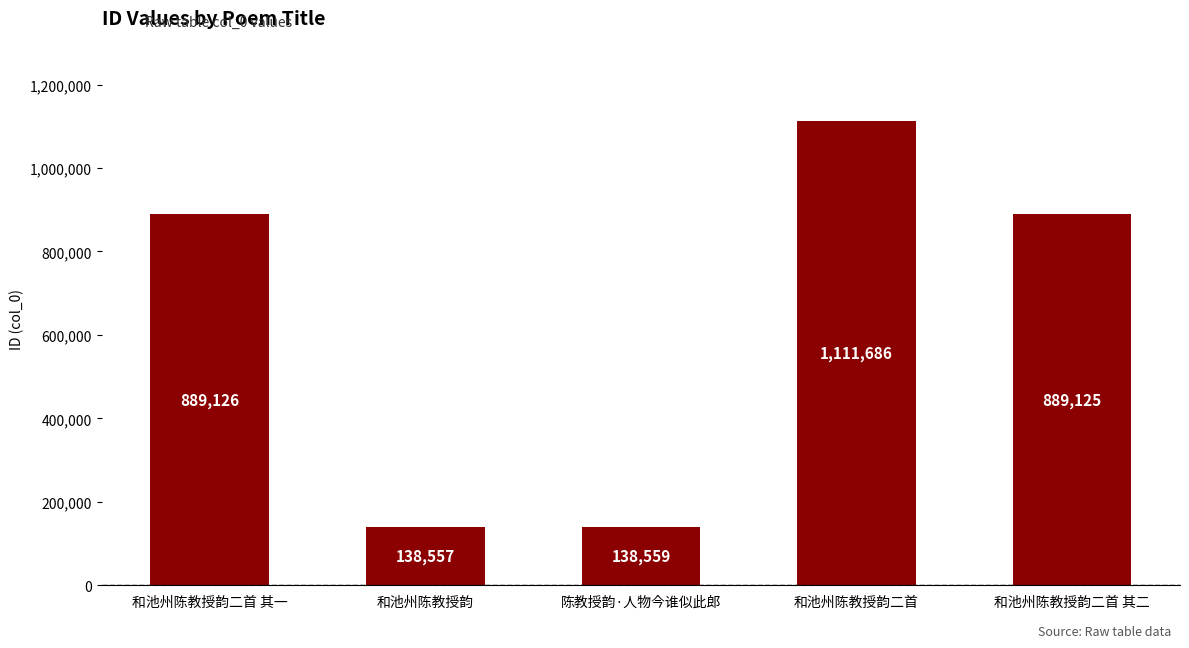

Between 和池州陈教授韵 and 和池州陈教授韵二首, which is larger?

和池州陈教授韵二首